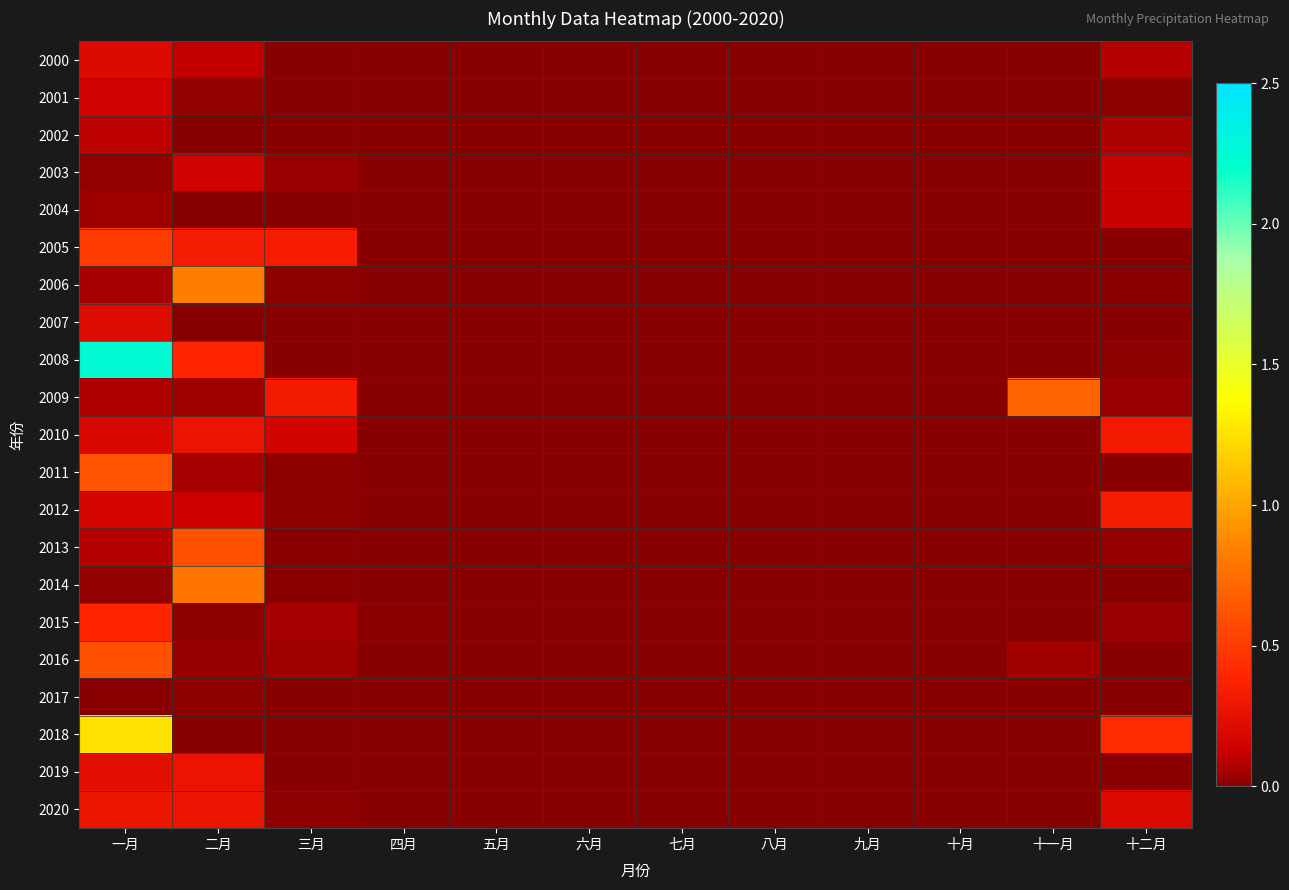

Reading right to left, list all the values displayed in this chart.

2000: 十二月=0.1	十一月=0.0	十月=0.0	九月=0.0	八月=0.0	七月=0.0	六月=0.0	五月=0.0	四月=0.0	三月=0.0	二月=0.1	一月=0.2
2001: 十二月=0.0	十一月=0.0	十月=0.0	九月=0.0	八月=0.0	七月=0.0	六月=0.0	五月=0.0	四月=0.0	三月=0.0	二月=0.0	一月=0.1
2002: 十二月=0.1	十一月=0.0	十月=0.0	九月=0.0	八月=0.0	七月=0.0	六月=0.0	五月=0.0	四月=0.0	三月=0.0	二月=0.0	一月=0.1
2003: 十二月=0.1	十一月=0.0	十月=0.0	九月=0.0	八月=0.0	七月=0.0	六月=0.0	五月=0.0	四月=0.0	三月=0.0	二月=0.1	一月=0.0
2004: 十二月=0.1	十一月=0.0	十月=0.0	九月=0.0	八月=0.0	七月=0.0	六月=0.0	五月=0.0	四月=0.0	三月=0.0	二月=0.0	一月=0.0
2005: 十二月=0.0	十一月=0.0	十月=0.0	九月=0.0	八月=0.0	七月=0.0	六月=0.0	五月=0.0	四月=0.0	三月=0.3	二月=0.3	一月=0.5
2006: 十二月=0.0	十一月=0.0	十月=0.0	九月=0.0	八月=0.0	七月=0.0	六月=0.0	五月=0.0	四月=0.0	三月=0.0	二月=0.8	一月=0.1
2007: 十二月=0.0	十一月=0.0	十月=0.0	九月=0.0	八月=0.0	七月=0.0	六月=0.0	五月=0.0	四月=0.0	三月=0.0	二月=0.0	一月=0.2
2008: 十二月=0.0	十一月=0.0	十月=0.0	九月=0.0	八月=0.0	七月=0.0	六月=0.0	五月=0.0	四月=0.0	三月=0.0	二月=0.4	一月=2.2
2009: 十二月=0.0	十一月=0.7	十月=0.0	九月=0.0	八月=0.0	七月=0.0	六月=0.0	五月=0.0	四月=0.0	三月=0.3	二月=0.0	一月=0.1
2010: 十二月=0.3	十一月=0.0	十月=0.0	九月=0.0	八月=0.0	七月=0.0	六月=0.0	五月=0.0	四月=0.0	三月=0.2	二月=0.3	一月=0.2
2011: 十二月=0.0	十一月=0.0	十月=0.0	九月=0.0	八月=0.0	七月=0.0	六月=0.0	五月=0.0	四月=0.0	三月=0.0	二月=0.1	一月=0.6
2012: 十二月=0.3	十一月=0.0	十月=0.0	九月=0.0	八月=0.0	七月=0.0	六月=0.0	五月=0.0	四月=0.0	三月=0.0	二月=0.1	一月=0.2
2013: 十二月=0.0	十一月=0.0	十月=0.0	九月=0.0	八月=0.0	七月=0.0	六月=0.0	五月=0.0	四月=0.0	三月=0.0	二月=0.6	一月=0.1
2014: 十二月=0.0	十一月=0.0	十月=0.0	九月=0.0	八月=0.0	七月=0.0	六月=0.0	五月=0.0	四月=0.0	三月=0.0	二月=0.8	一月=0.0
2015: 十二月=0.0	十一月=0.0	十月=0.0	九月=0.0	八月=0.0	七月=0.0	六月=0.0	五月=0.0	四月=0.0	三月=0.1	二月=0.0	一月=0.4
2016: 十二月=0.0	十一月=0.1	十月=0.0	九月=0.0	八月=0.0	七月=0.0	六月=0.0	五月=0.0	四月=0.0	三月=0.0	二月=0.0	一月=0.6
2017: 十二月=0.0	十一月=0.0	十月=0.0	九月=0.0	八月=0.0	七月=0.0	六月=0.0	五月=0.0	四月=0.0	三月=0.0	二月=0.0	一月=0.0
2018: 十二月=0.4	十一月=0.0	十月=0.0	九月=0.0	八月=0.0	七月=0.0	六月=0.0	五月=0.0	四月=0.0	三月=0.0	二月=0.0	一月=1.3
2019: 十二月=0.0	十一月=0.0	十月=0.0	九月=0.0	八月=0.0	七月=0.0	六月=0.0	五月=0.0	四月=0.0	三月=0.0	二月=0.3	一月=0.2
2020: 十二月=0.2	十一月=0.0	十月=0.0	九月=0.0	八月=0.0	七月=0.0	六月=0.0	五月=0.0	四月=0.0	三月=0.0	二月=0.3	一月=0.3